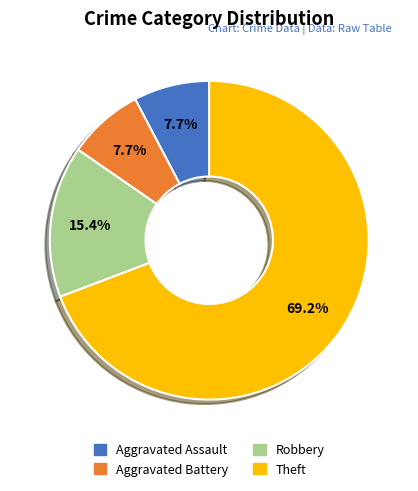

Is it true that Aggravated Assault is 16% of the pie?

False